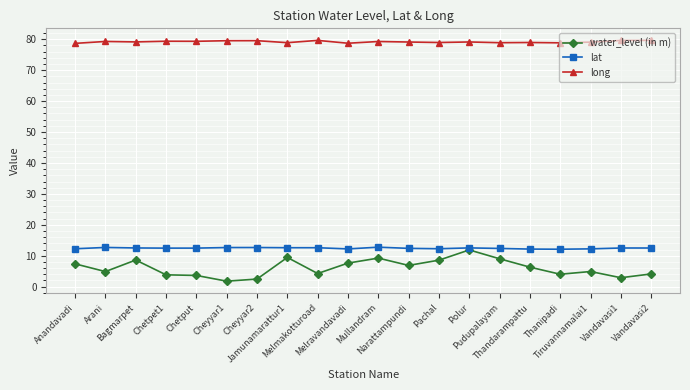

What is the minimum value for lat?

12.1